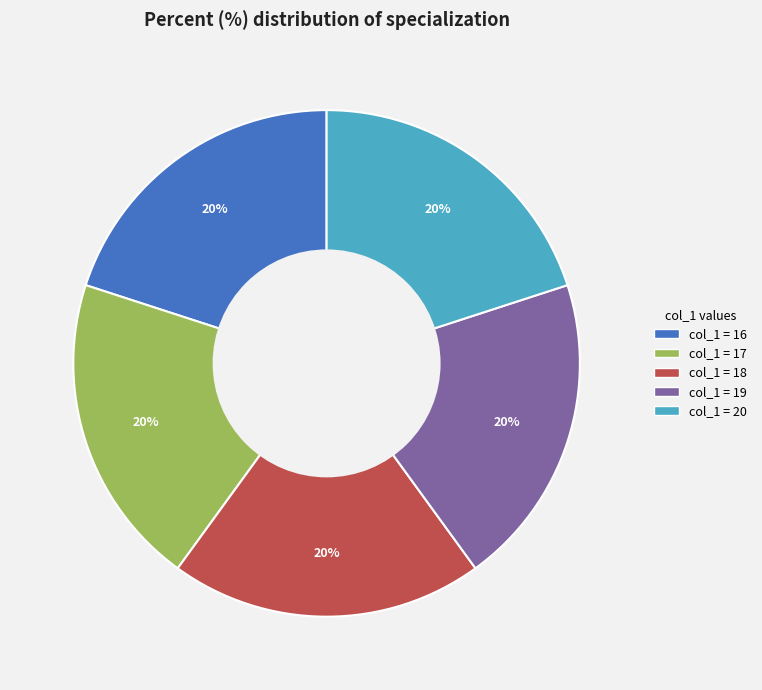

Does any single category account for the majority?

No